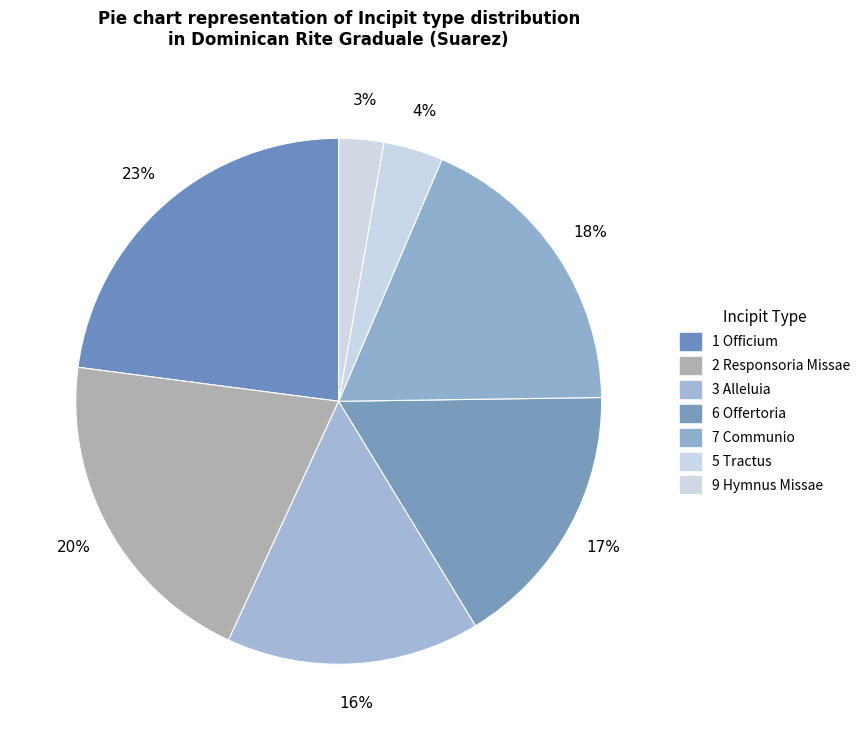

Is there any slice that represents more than half of the pie?

No